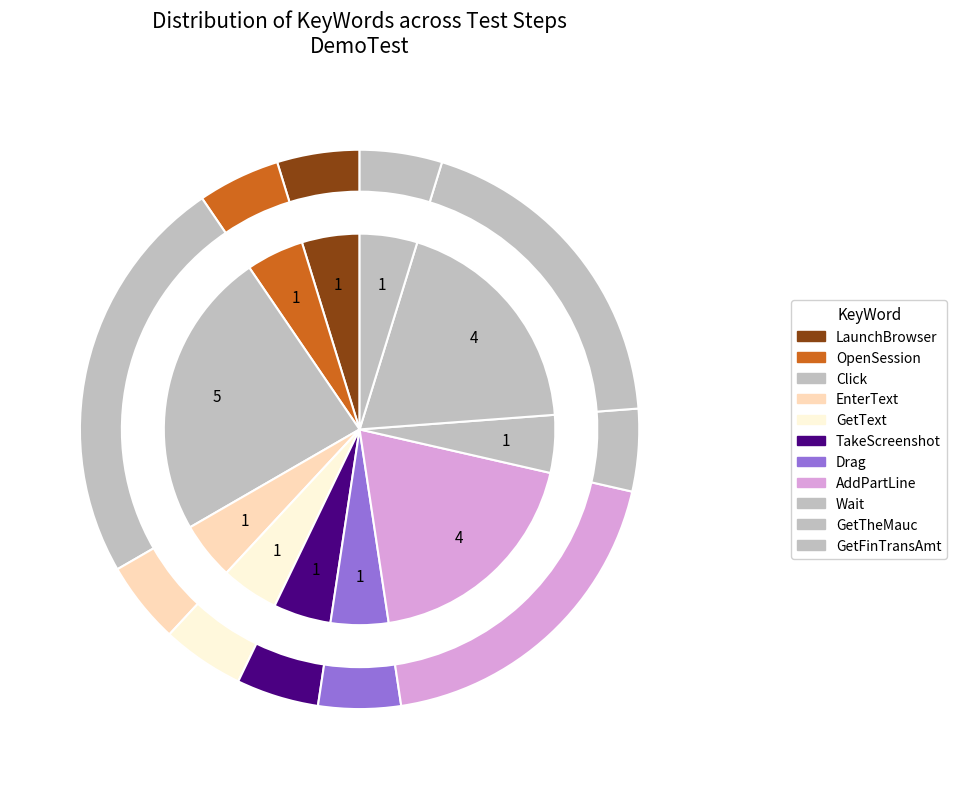

Which slice is the smallest?

LaunchBrowser